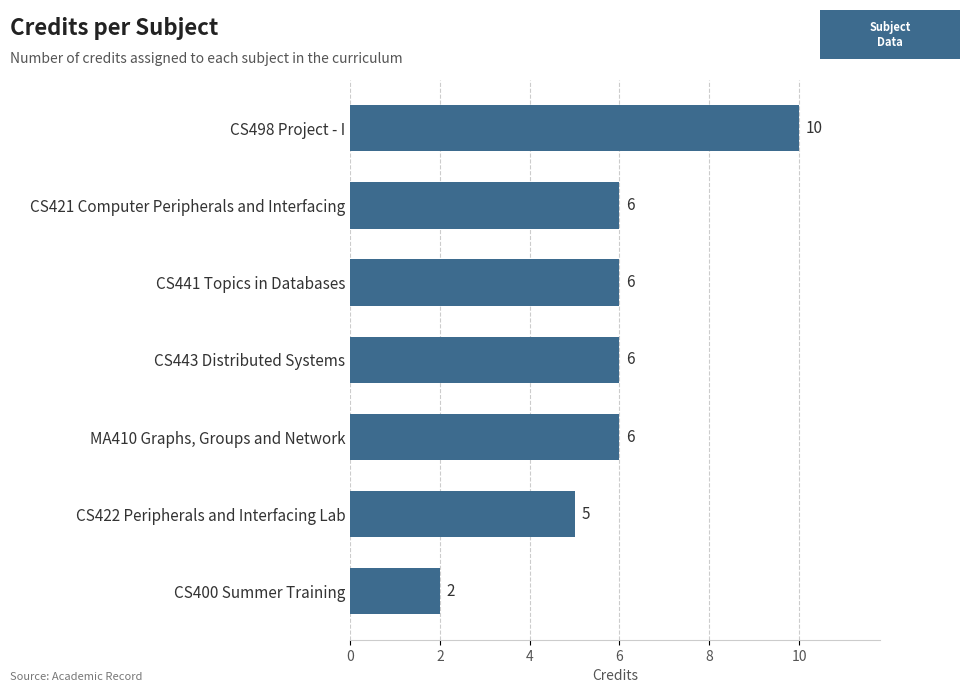

How many distinct data groups are displayed?

1